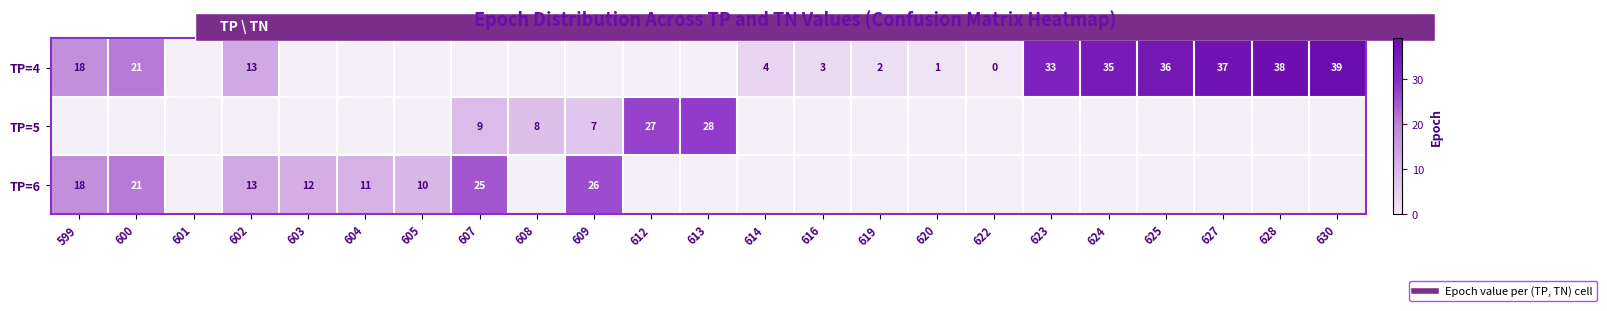

The value of TP=5 at 609 is 7.0. True or false?

True